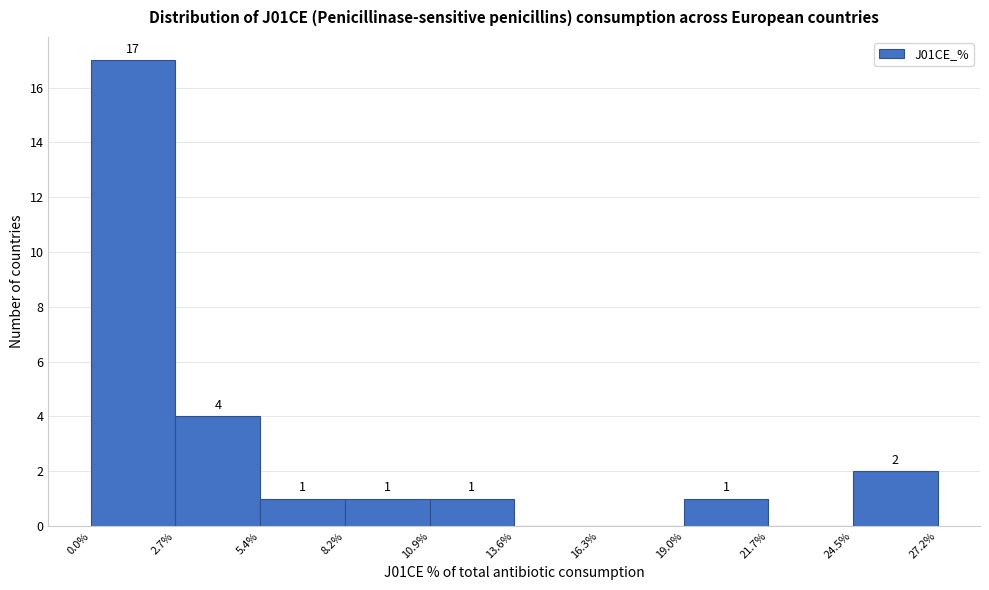

Over which range of the x-axis is the bar tallest?

0.0% to 2.7%